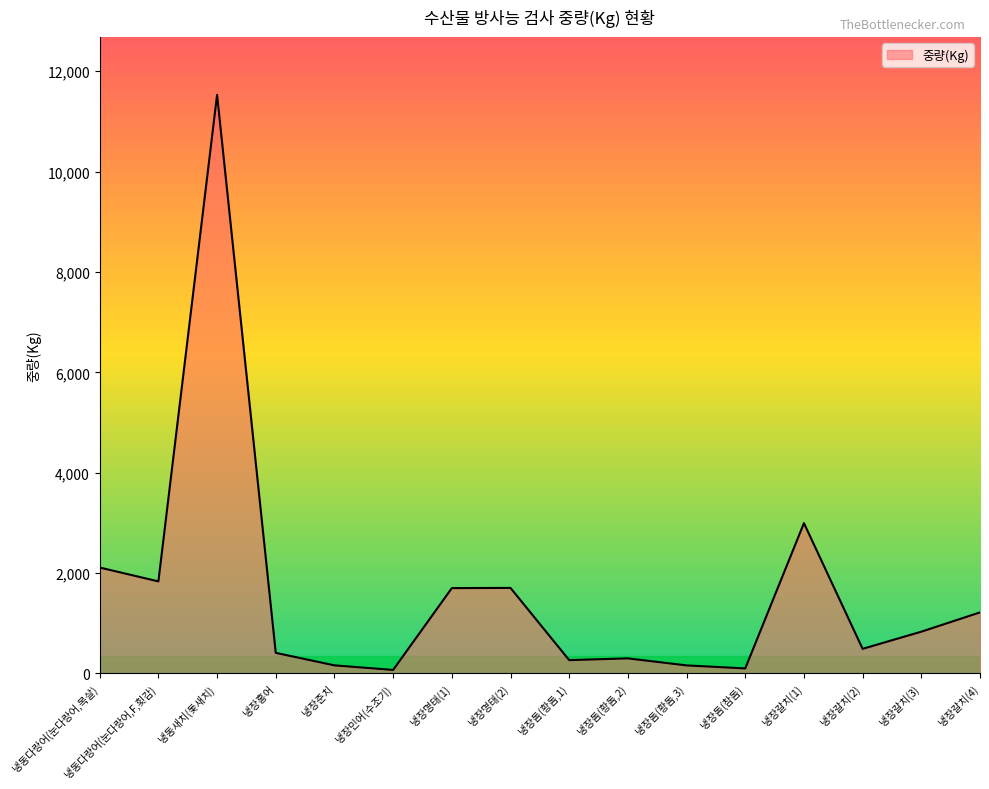

At which category does the chart reach its peak across all series?

냉동새치(돛새치)